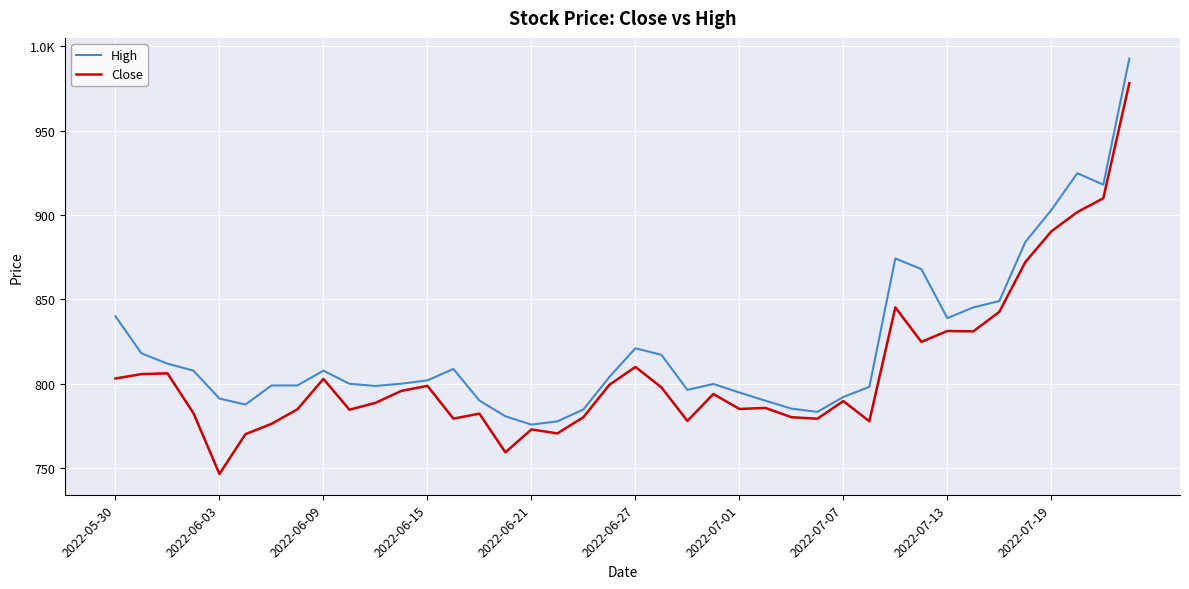

What is the difference between the second highest and second lowest values in the Close series?

150.7